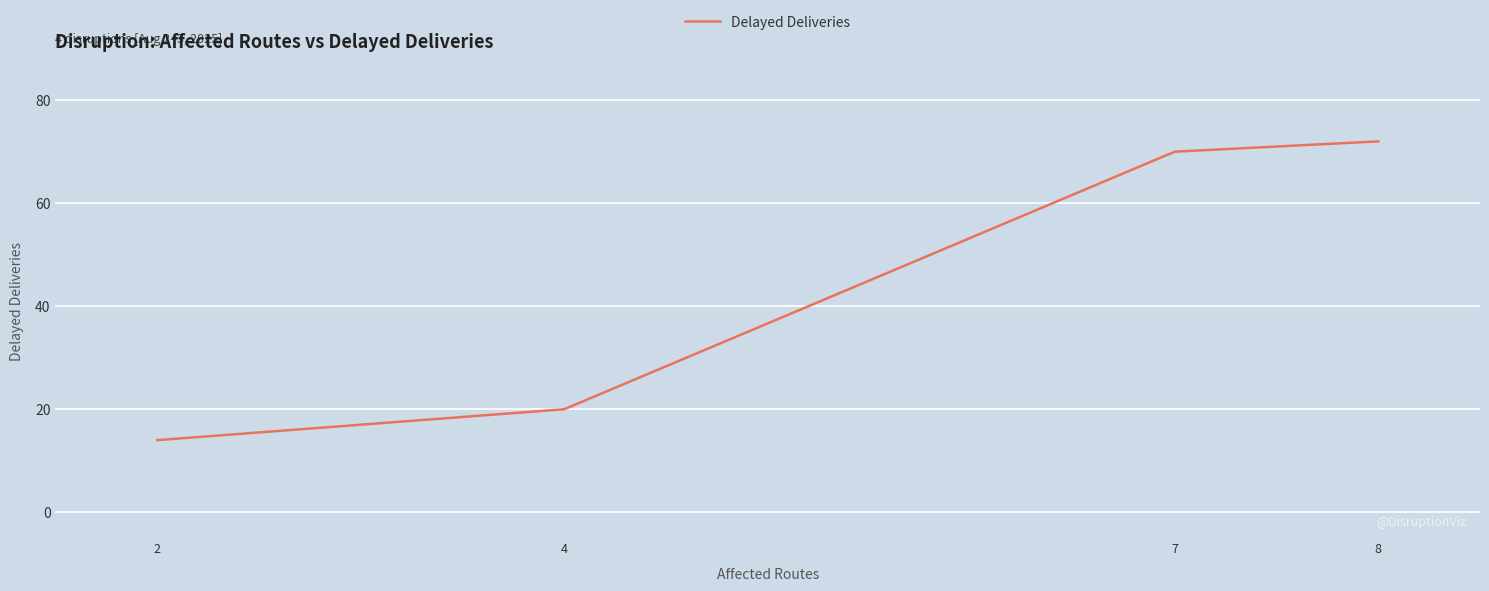

Which has a higher value, 7 or 4?

7